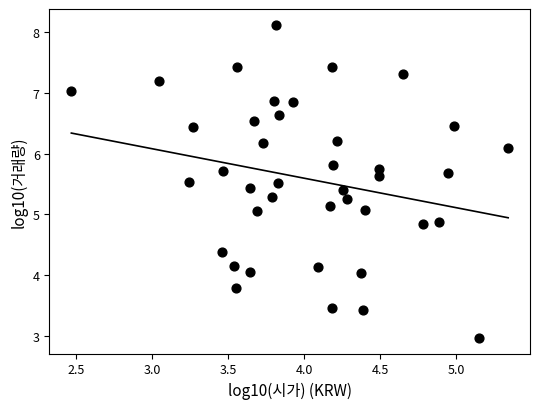

What is the range of X values (max minus min)?

2.9